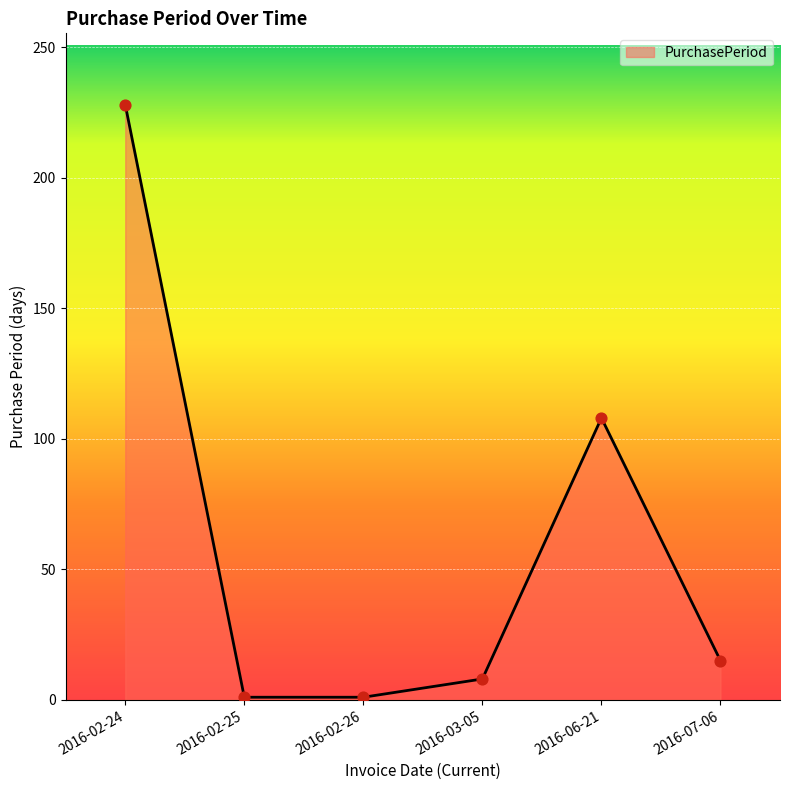

What is the change in value from 2016-02-24 to 2016-06-21?

-120